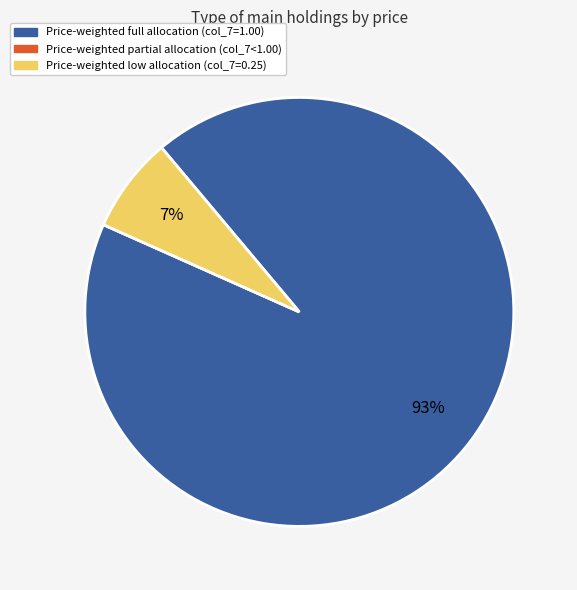

Is there a majority slice in this chart?

Yes